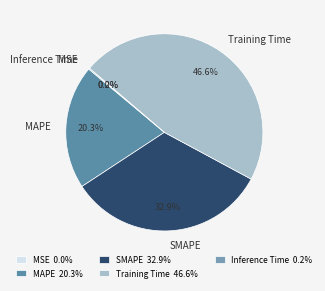

Combined, do SMAPE and Training Time account for over 50%?

Yes